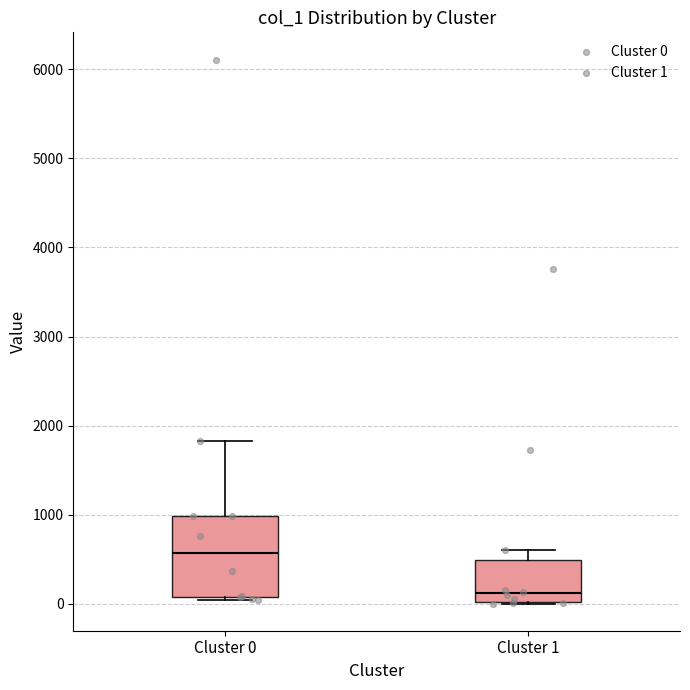

Which box has the highest median line?

Cluster 0